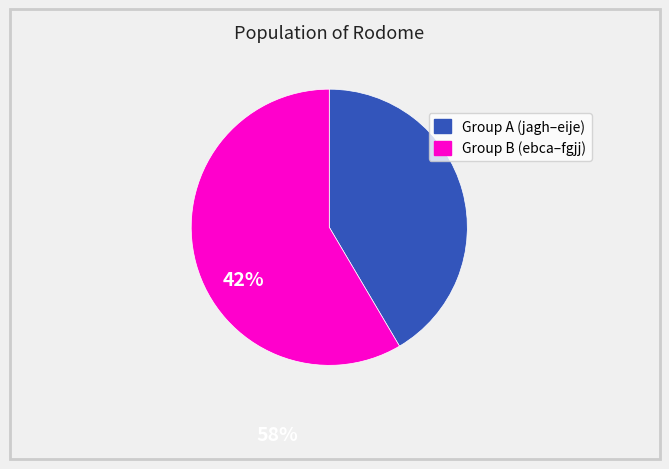

Is there a majority slice in this chart?

Yes